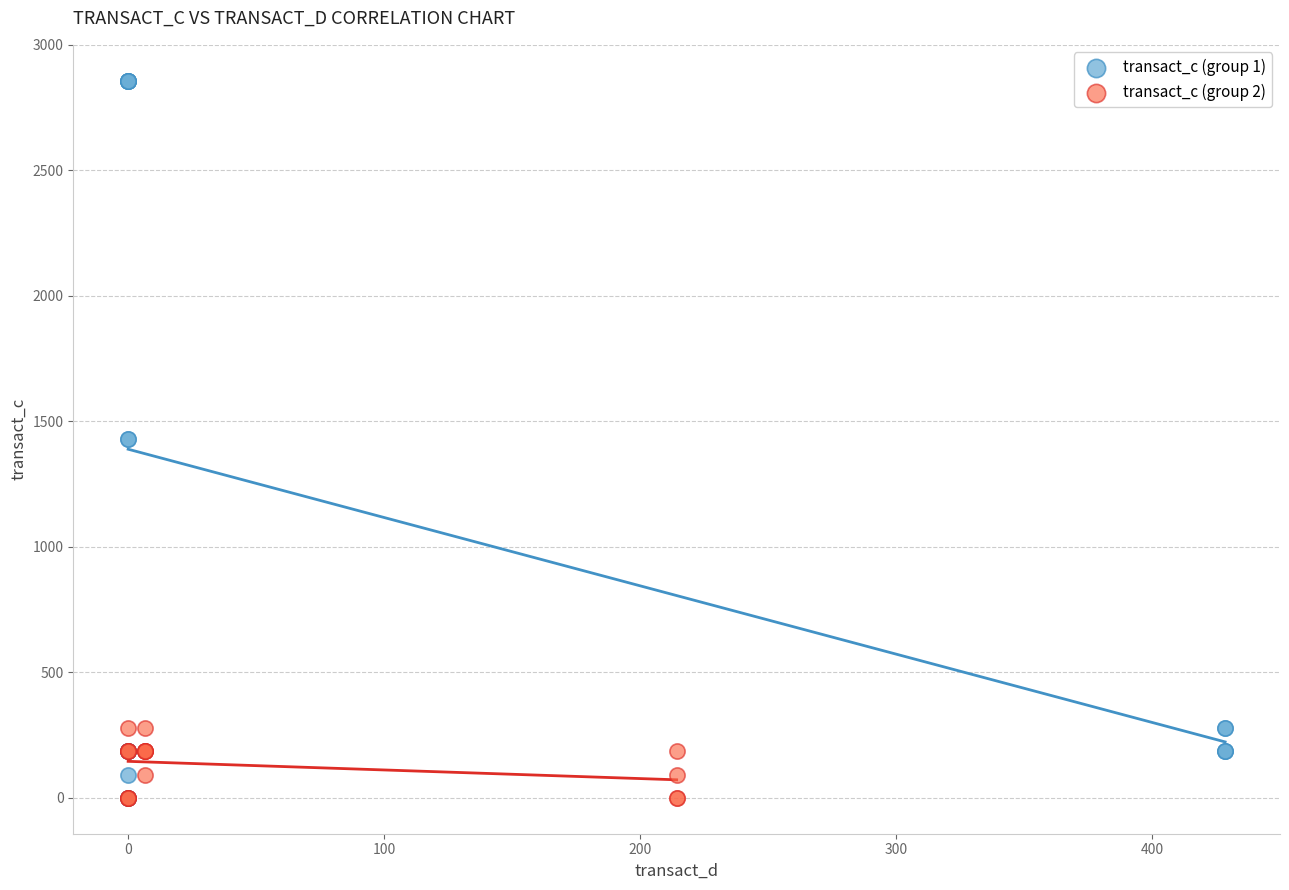

Which series contains the highest Y value?

transact_c (group 1)